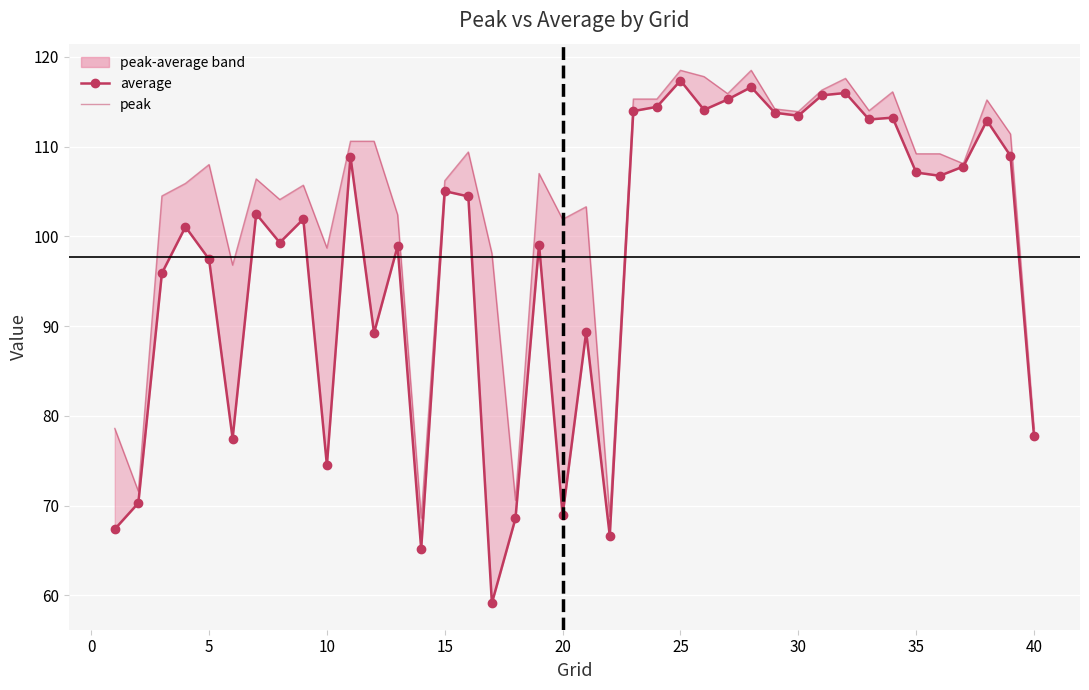

How many lines are shown in the chart?

2